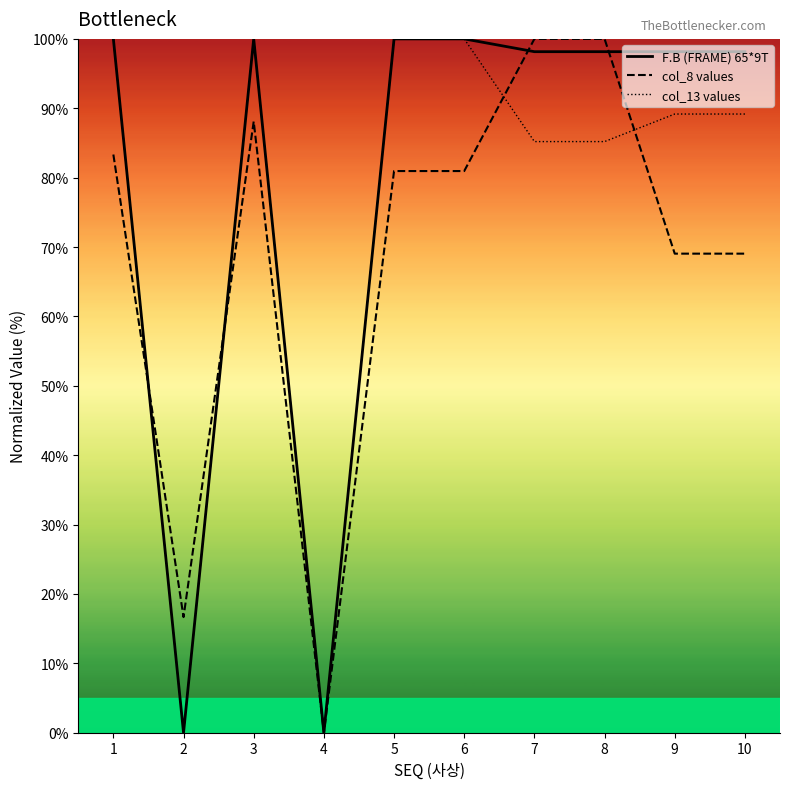

At which label is col_8 values closest to 50?

9